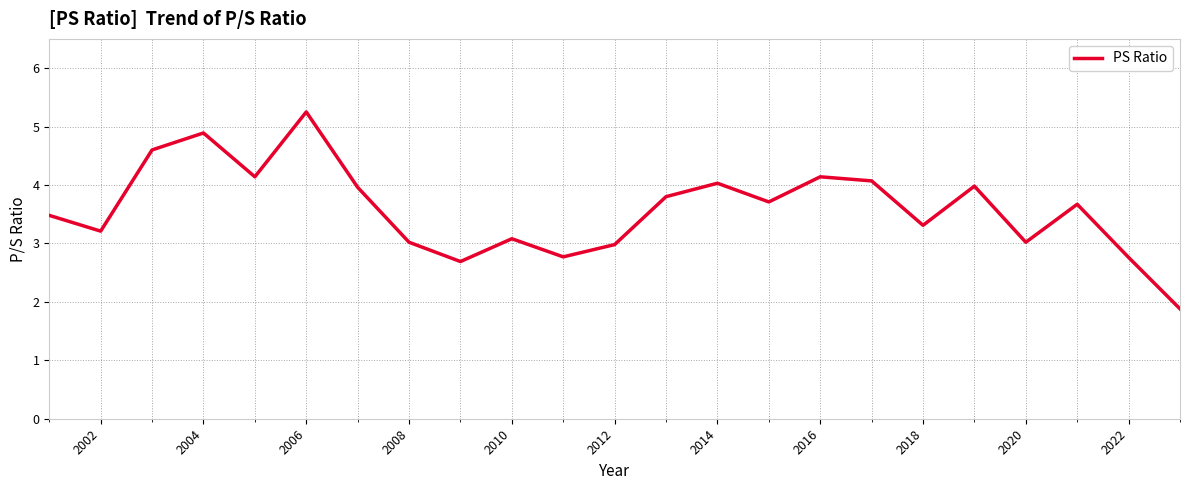

What is the minimum value shown in the chart?

1.9